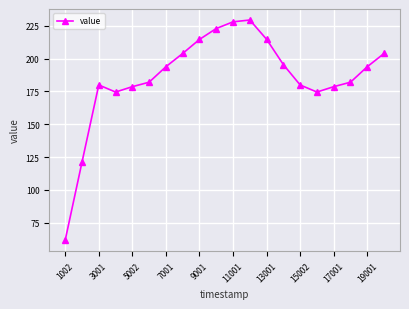

What is the smallest value displayed?

61.7